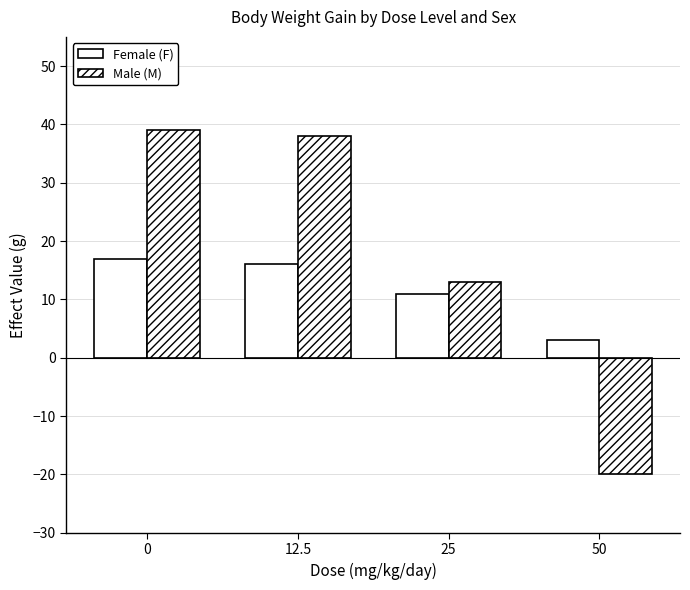

Which series has the largest total across all categories?

Male (M)